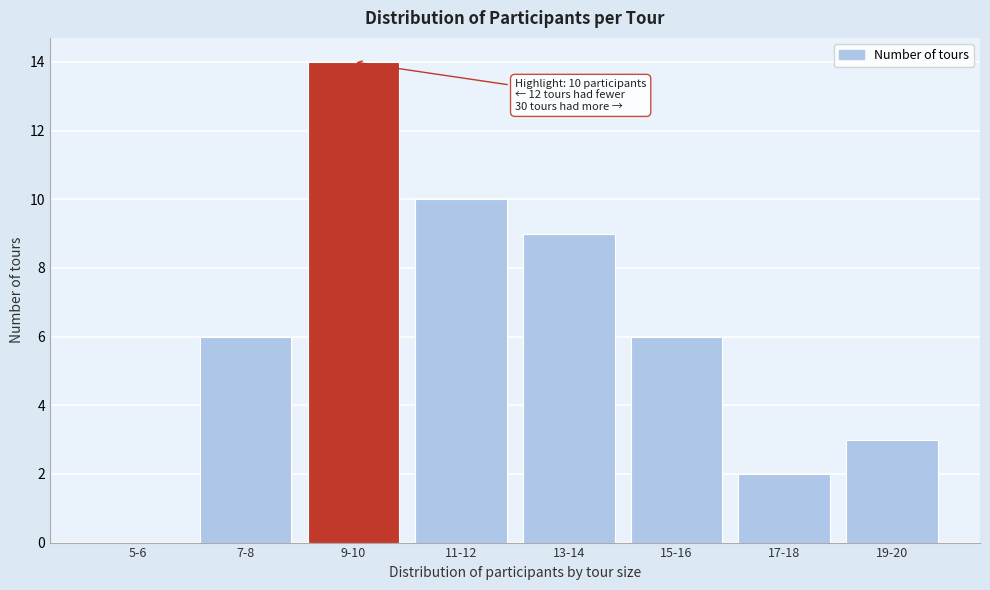

Reading left to right, what are all the values shown in this chart?

5-6=0	7-8=6	9-10=14	11-12=10	13-14=9	15-16=6	17-18=2	19-20=3